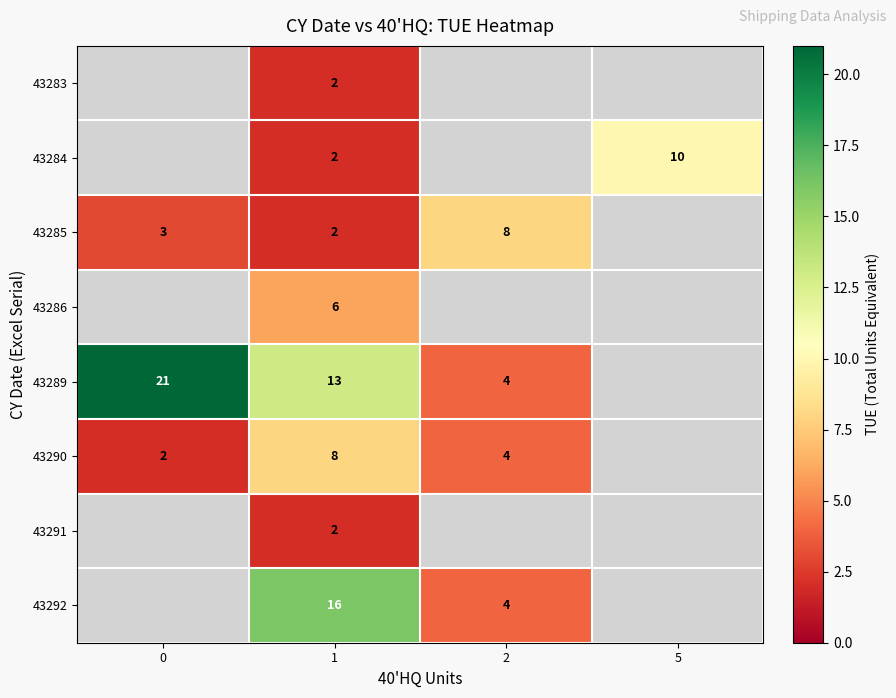

What is the total value across all series at 1?

51